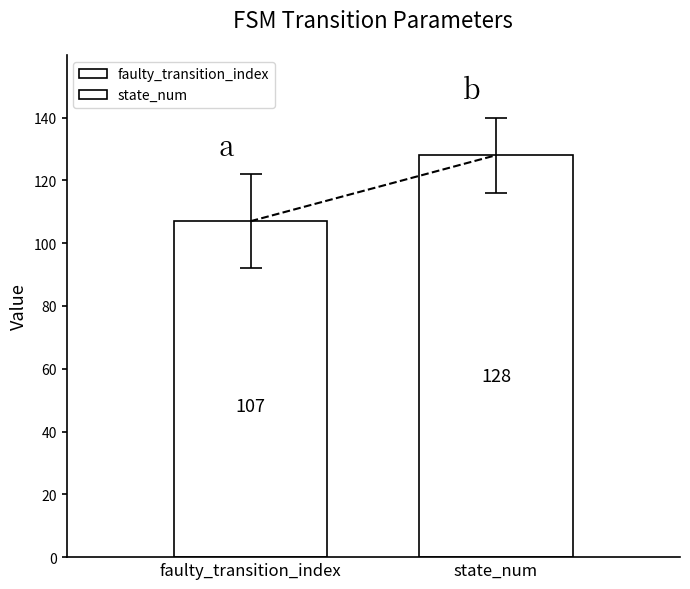

How many data points does each series have?

1